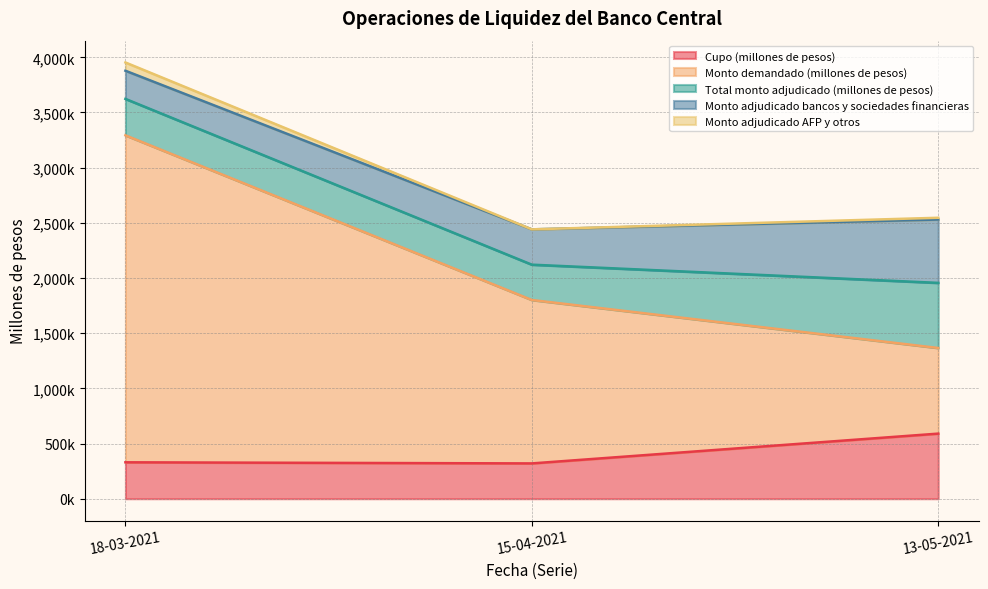

Which series has the largest range (max minus min)?

Monto demandado (millones de pesos)